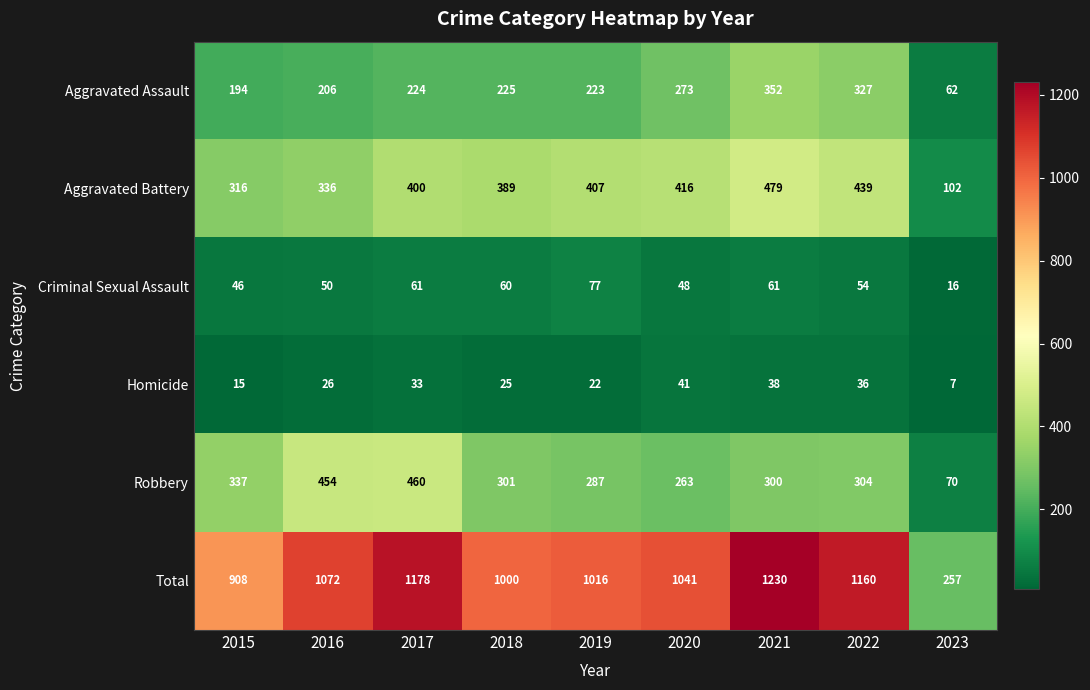

What is the difference between the maximum and minimum values in the Robbery series?

390